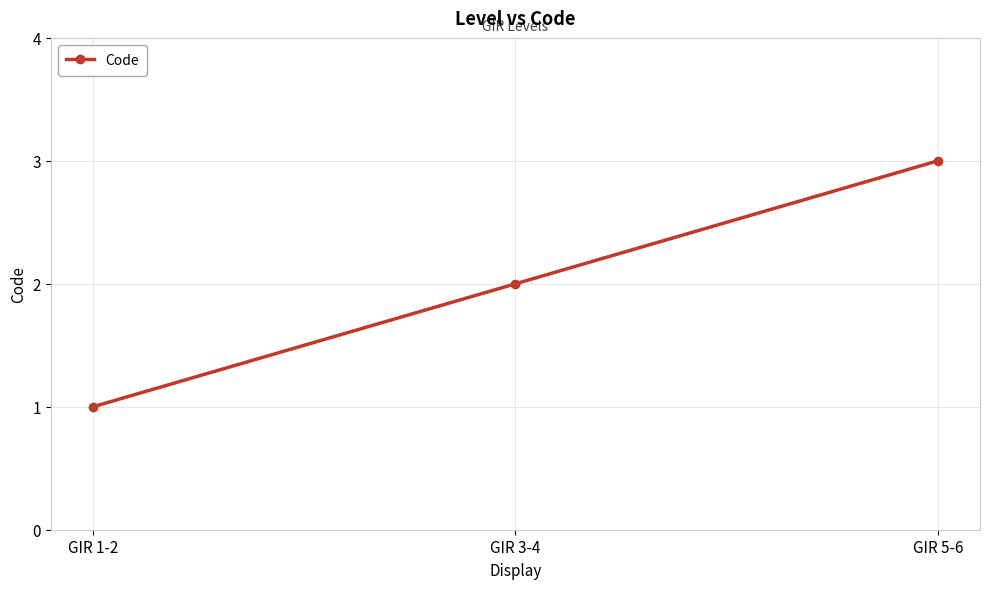

What is the average value?

2